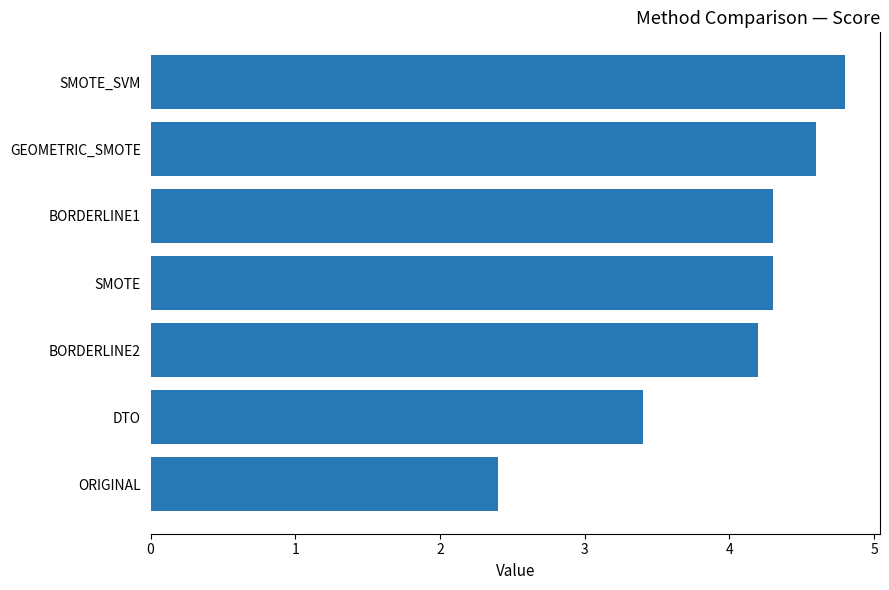

Reading bottom to top, what are all the values shown in this chart?

ORIGINAL=2.4	DTO=3.4	BORDERLINE2=4.2	SMOTE=4.3	BORDERLINE1=4.3	GEOMETRIC_SMOTE=4.6	SMOTE_SVM=4.8